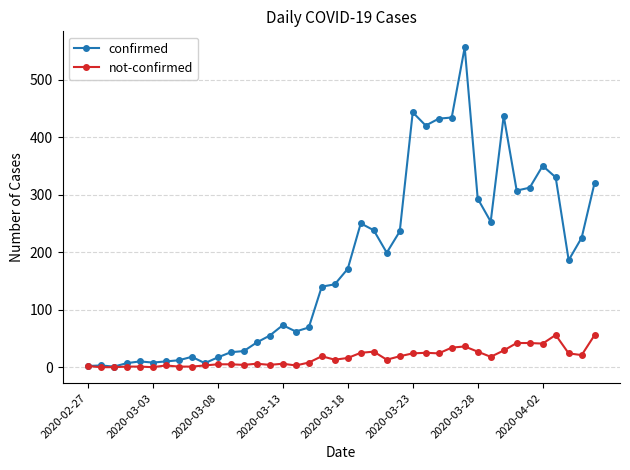

What is the greatest value displayed?

556